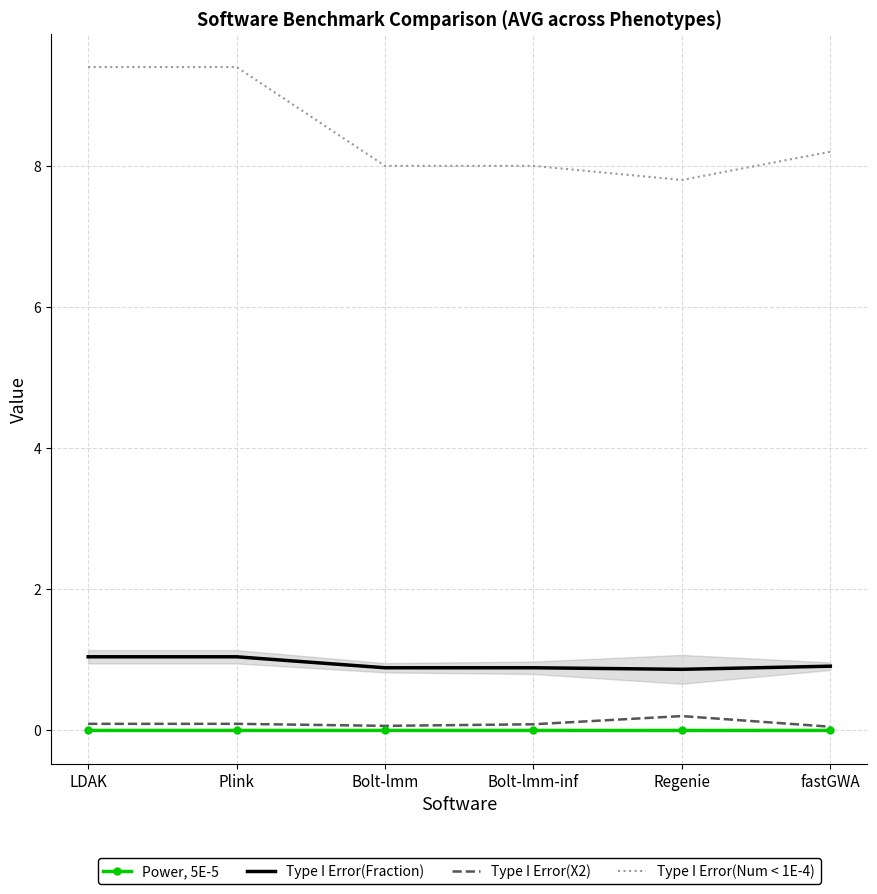

True or false: Type I Error(Fraction) and Power, 5E-5 cross at least once.

False